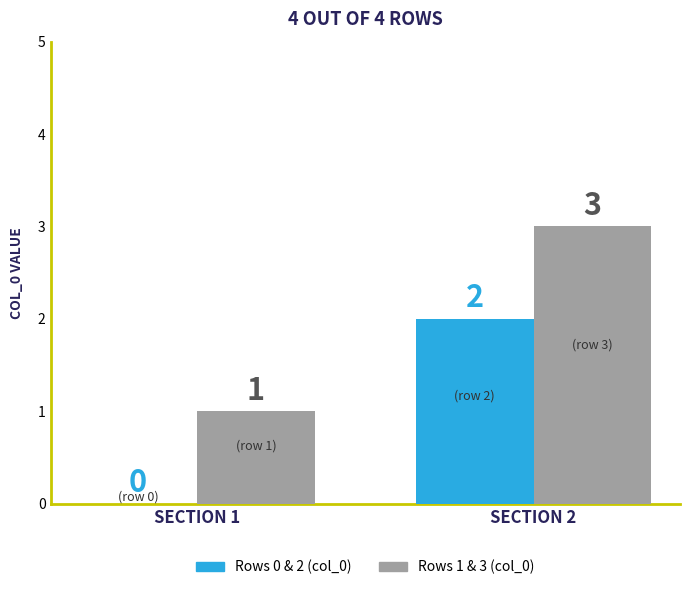

At which category is the sum across all series the highest?

SECTION 2